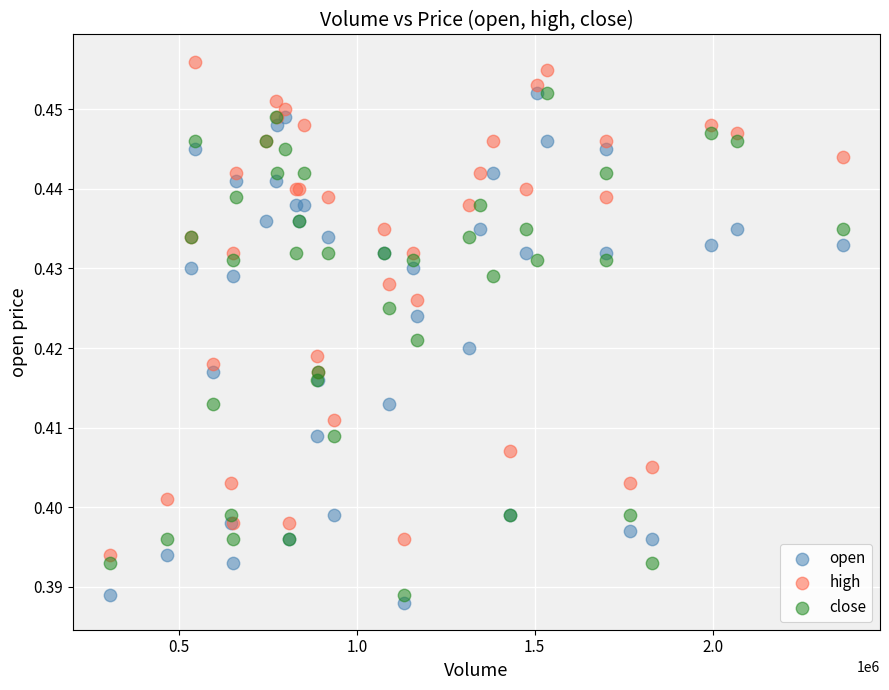

What is the X range (max minus min) for the scatter plot?

2061617.1